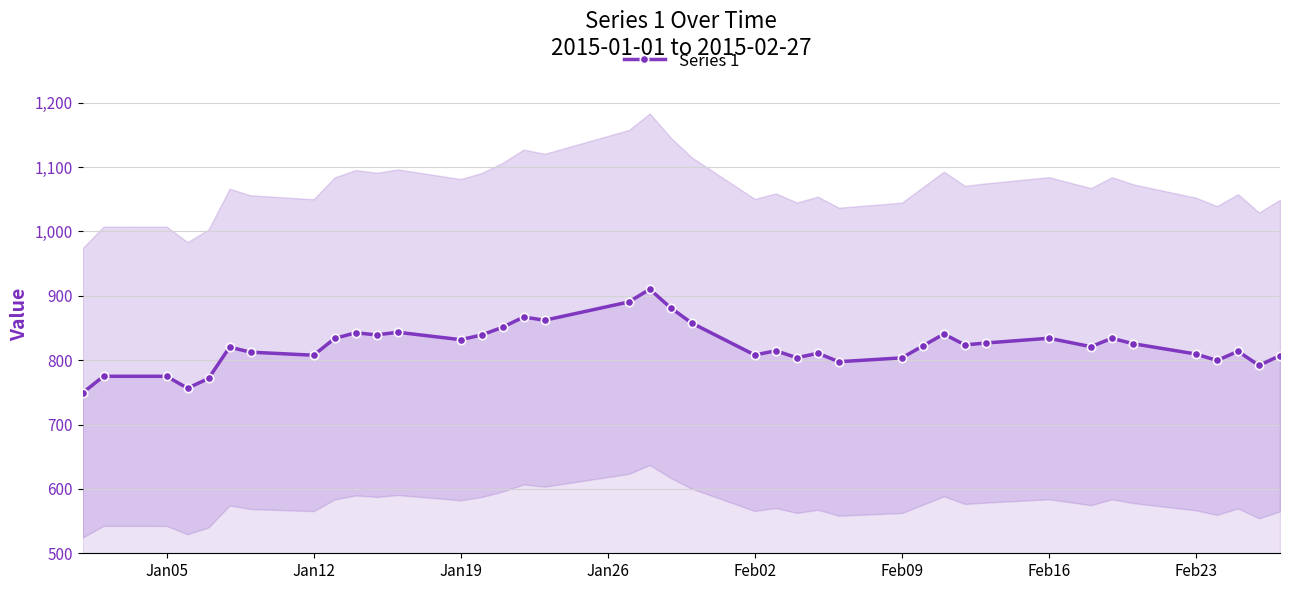

How many distinct data groups are displayed?

1